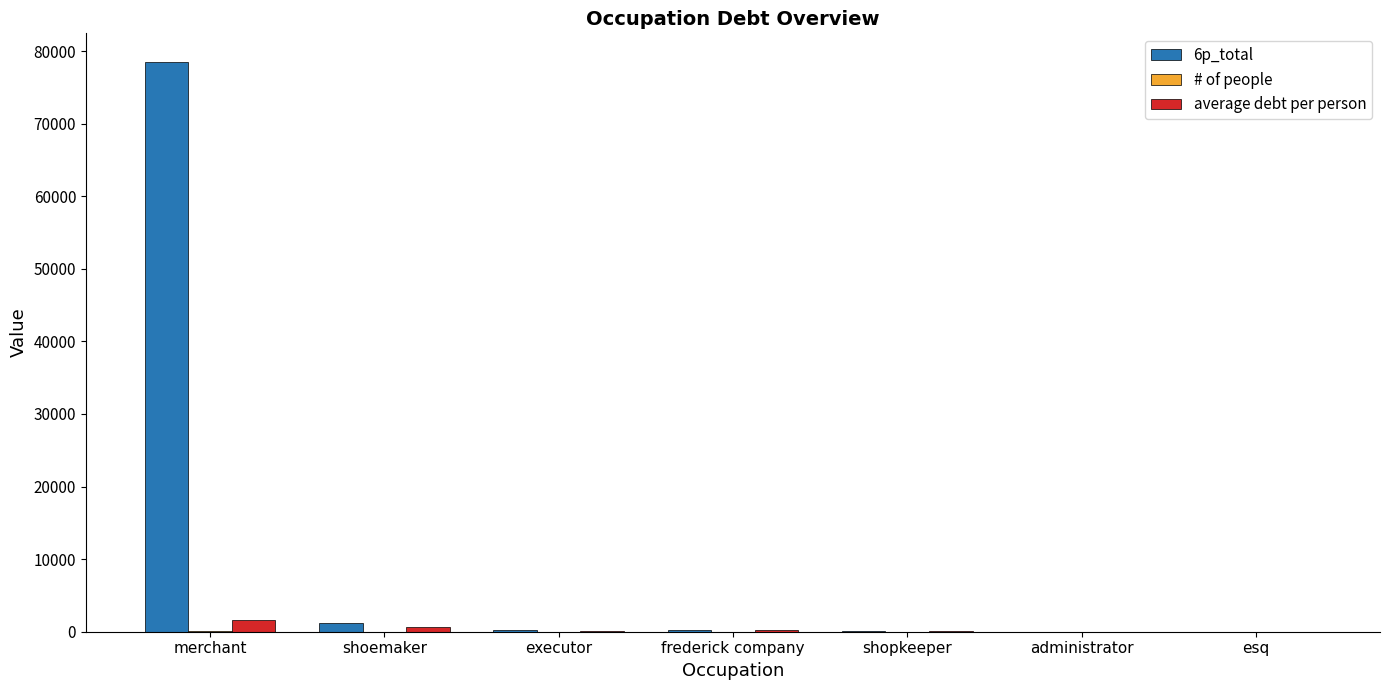

At which category is the sum across all series the highest?

merchant